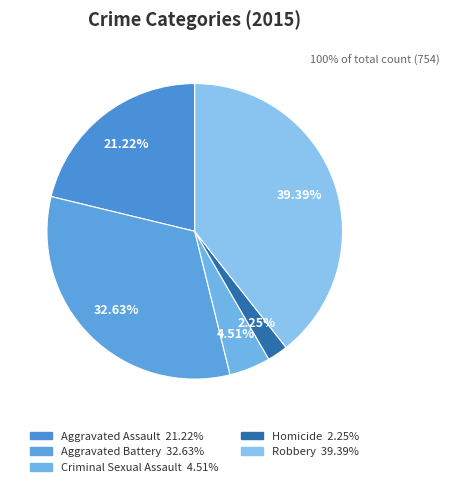

Count the number of slices in the pie.

5